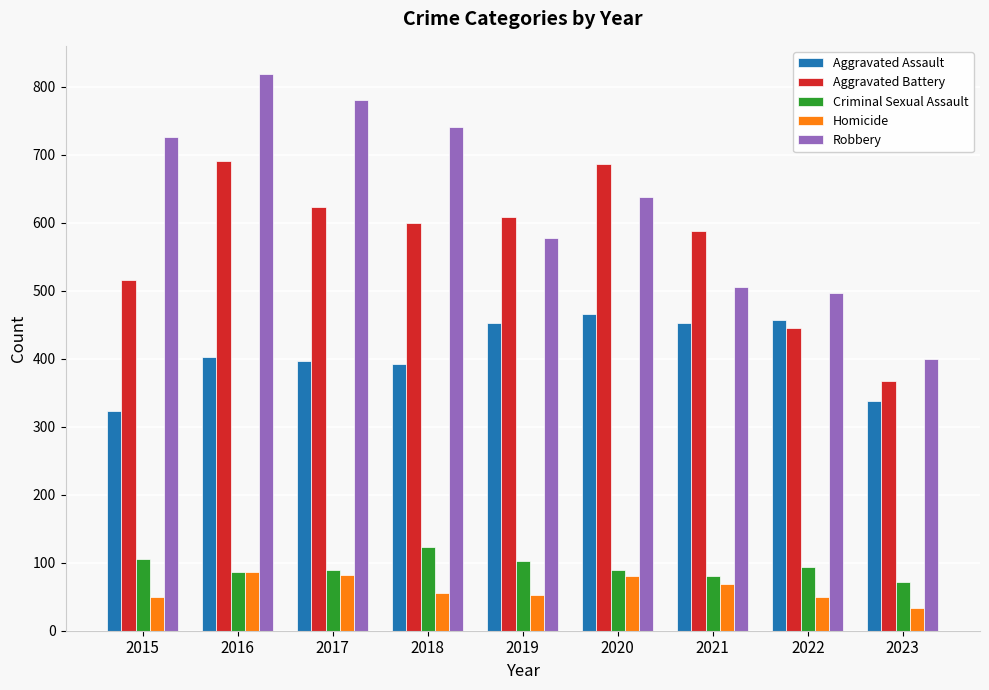

List the series in order of their peak value, highest first.

Robbery, Aggravated Battery, Aggravated Assault, Criminal Sexual Assault, Homicide